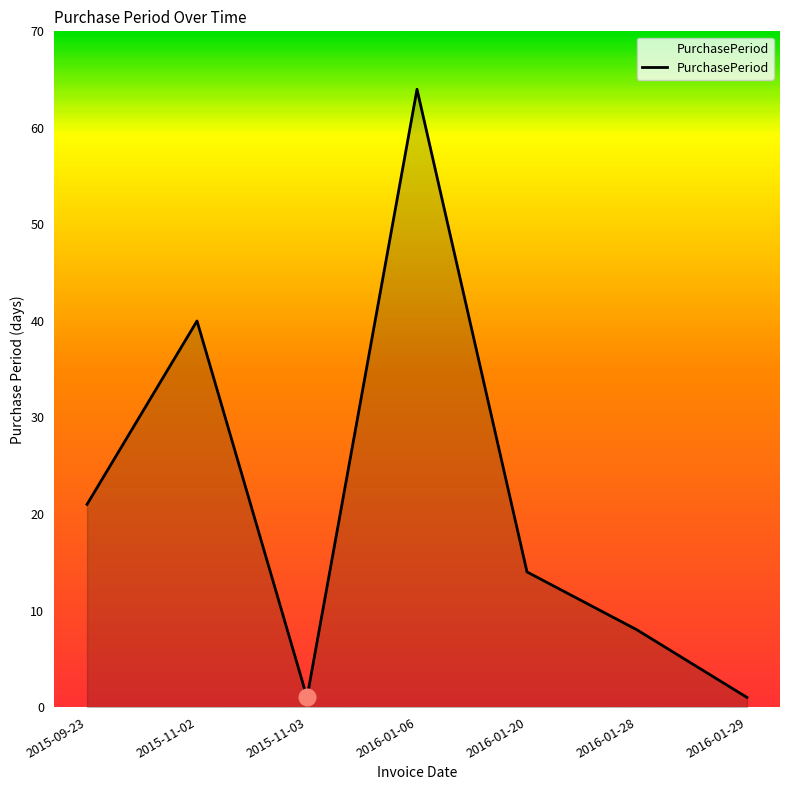

What position from the right is 2015-09-23?

7